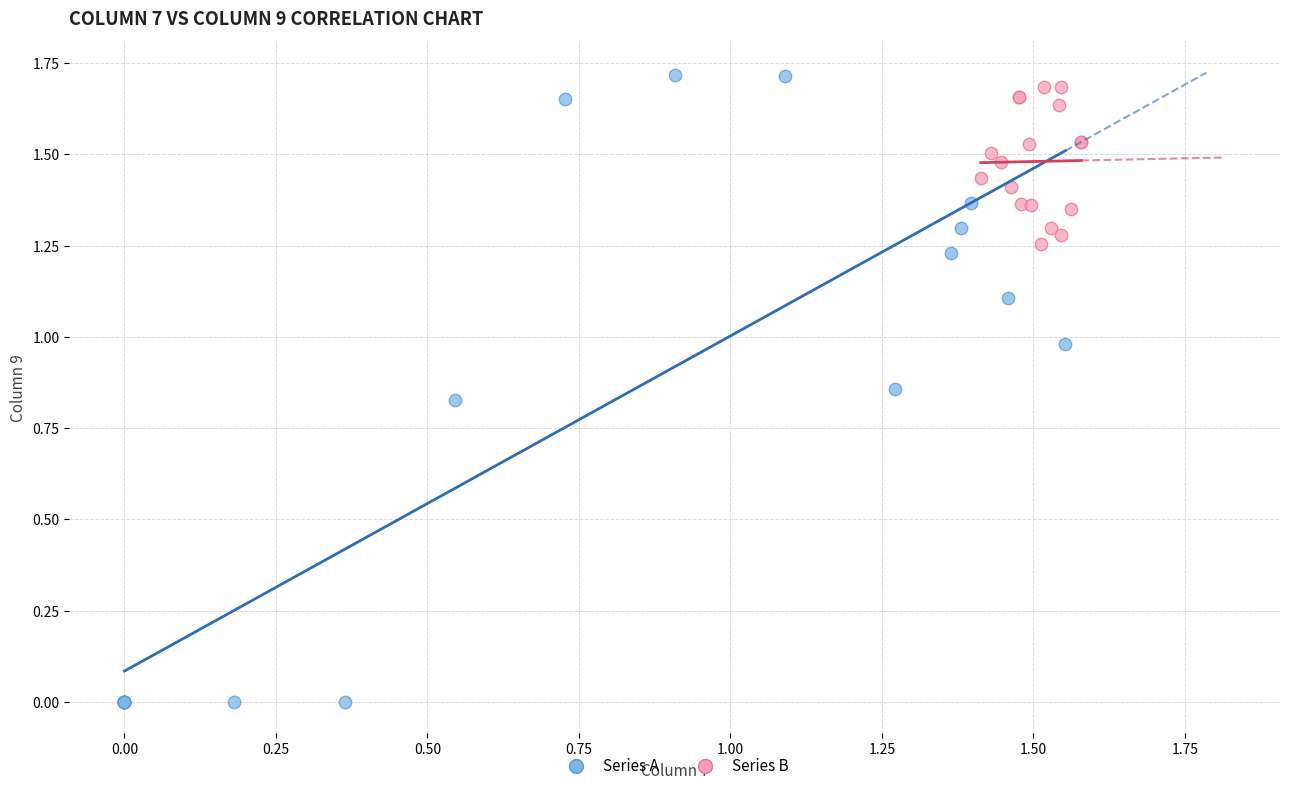

Which series reaches the minimum Y coordinate?

Series A